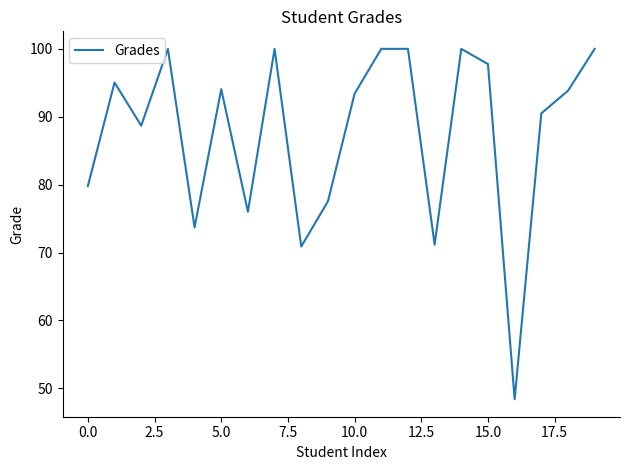

What is the smallest value displayed?

48.4